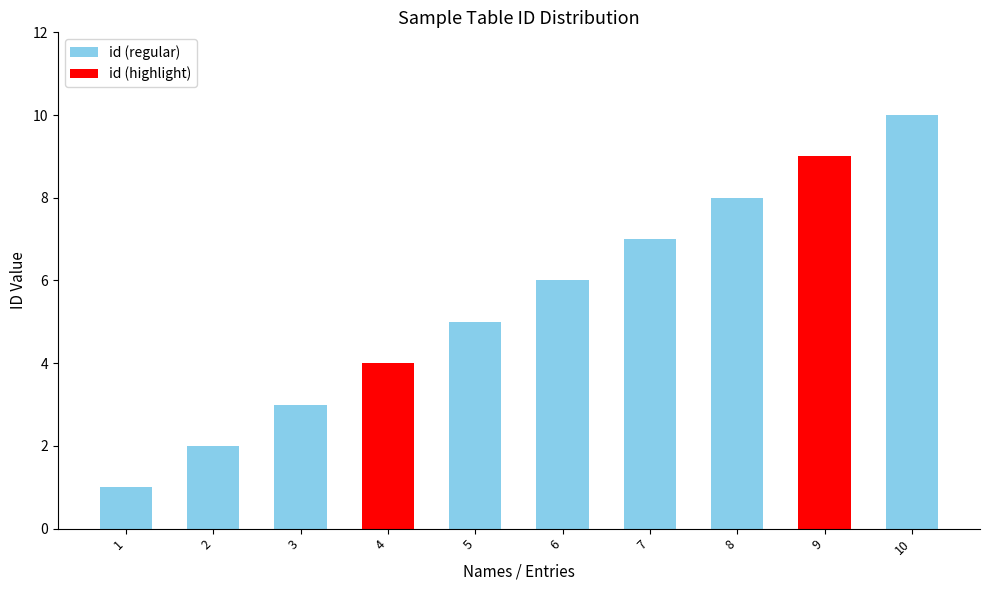

Count the number of data series in this chart.

1